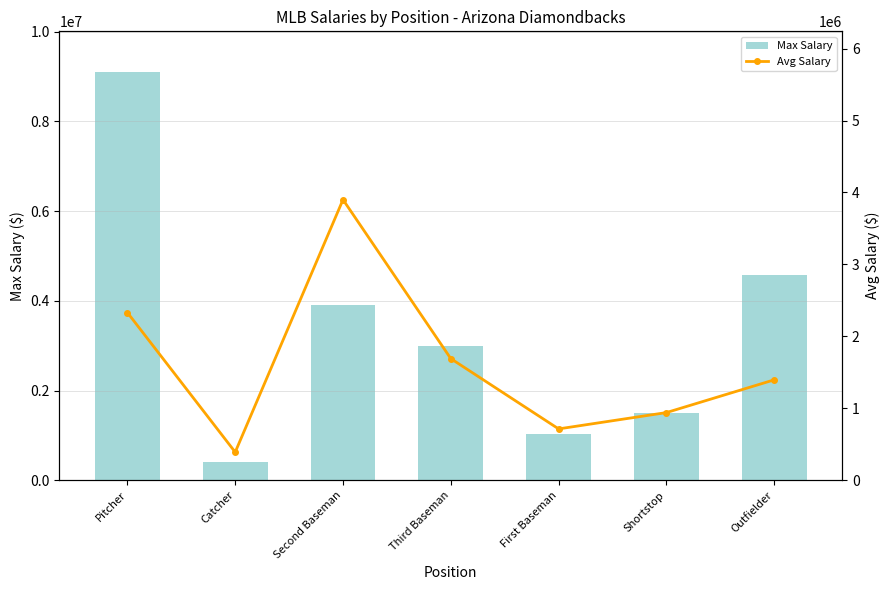

The value of Max Salary at Second Baseman is 2572264.4. True or false?

False